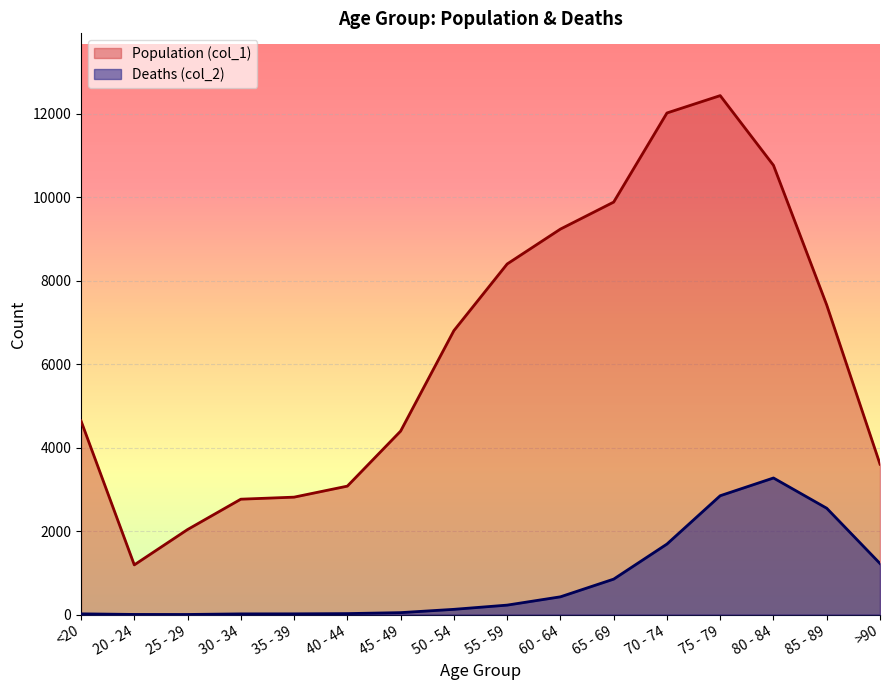

Is the value of Population (col_1) at 40 - 44 greater than the value of Deaths (col_2) at 75 - 79?

Yes